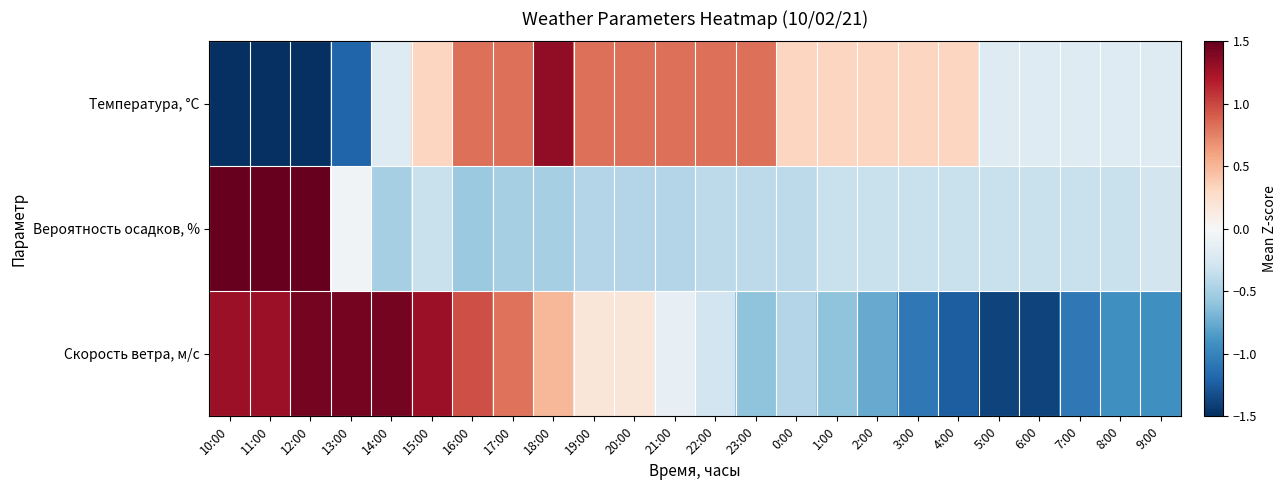

Reading left to right, extract all data points from this chart.

Температура, °C: 10:00=-2.7	11:00=-2.2	12:00=-1.7	13:00=-1.2	14:00=-0.2	15:00=0.3	16:00=0.8	17:00=0.8	18:00=1.3	19:00=0.8	20:00=0.8	21:00=0.8	22:00=0.8	23:00=0.8	0:00=0.3	1:00=0.3	2:00=0.3	3:00=0.3	4:00=0.3	5:00=-0.2	6:00=-0.2	7:00=-0.2	8:00=-0.2	9:00=-0.2
Вероятность осадков, %: 10:00=2.3	11:00=2.9	12:00=2.6	13:00=-0.0	14:00=-0.5	15:00=-0.3	16:00=-0.6	17:00=-0.5	18:00=-0.5	19:00=-0.4	20:00=-0.4	21:00=-0.4	22:00=-0.4	23:00=-0.4	0:00=-0.4	1:00=-0.3	2:00=-0.3	3:00=-0.3	4:00=-0.3	5:00=-0.3	6:00=-0.3	7:00=-0.3	8:00=-0.3	9:00=-0.3
Скорость ветра, м/c: 10:00=1.3	11:00=1.3	12:00=1.4	13:00=1.4	14:00=1.4	15:00=1.3	16:00=1.0	17:00=0.8	18:00=0.5	19:00=0.2	20:00=0.2	21:00=-0.1	22:00=-0.3	23:00=-0.6	0:00=-0.4	1:00=-0.6	2:00=-0.8	3:00=-1.1	4:00=-1.2	5:00=-1.4	6:00=-1.4	7:00=-1.1	8:00=-0.9	9:00=-0.9